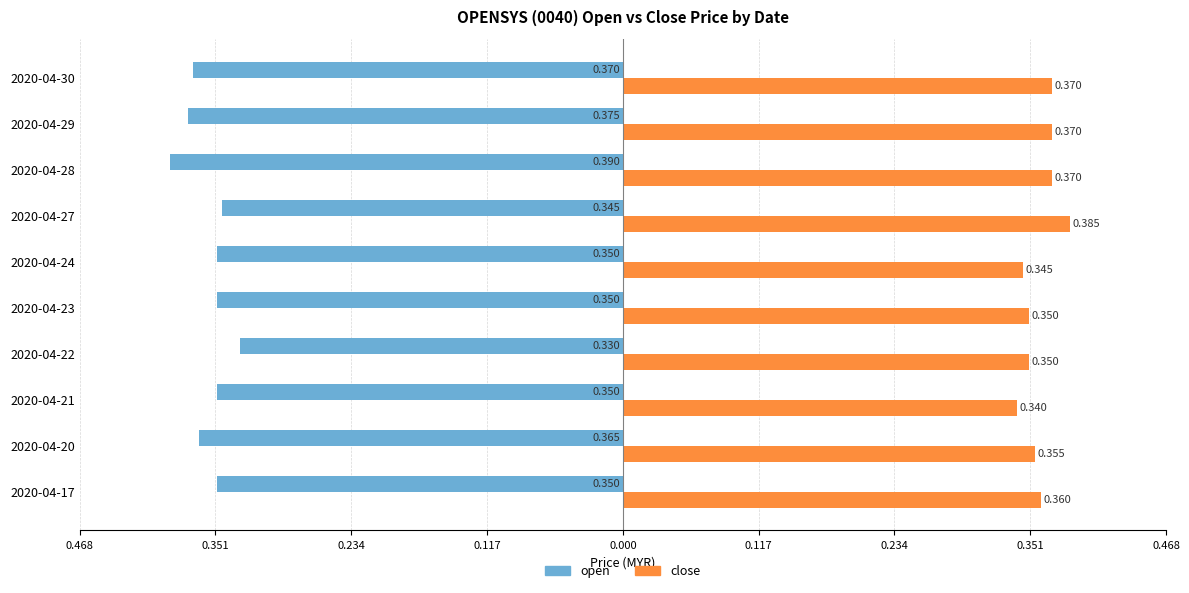

What is the value of the close bar at the 5th from the left?

0.3